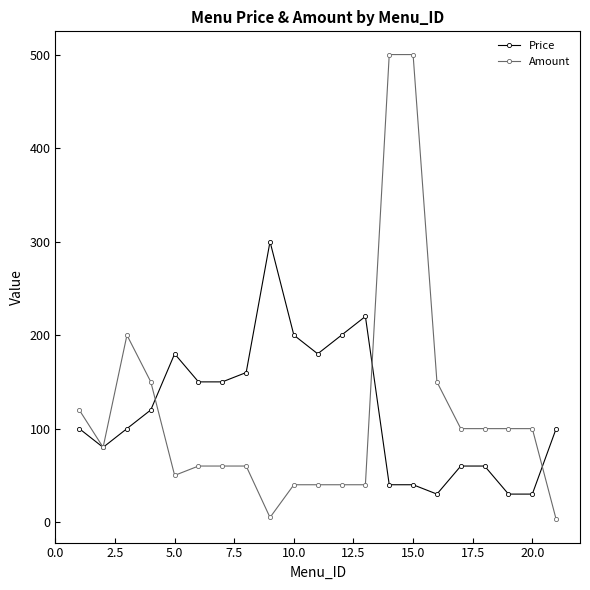

How many lines are shown in the chart?

2